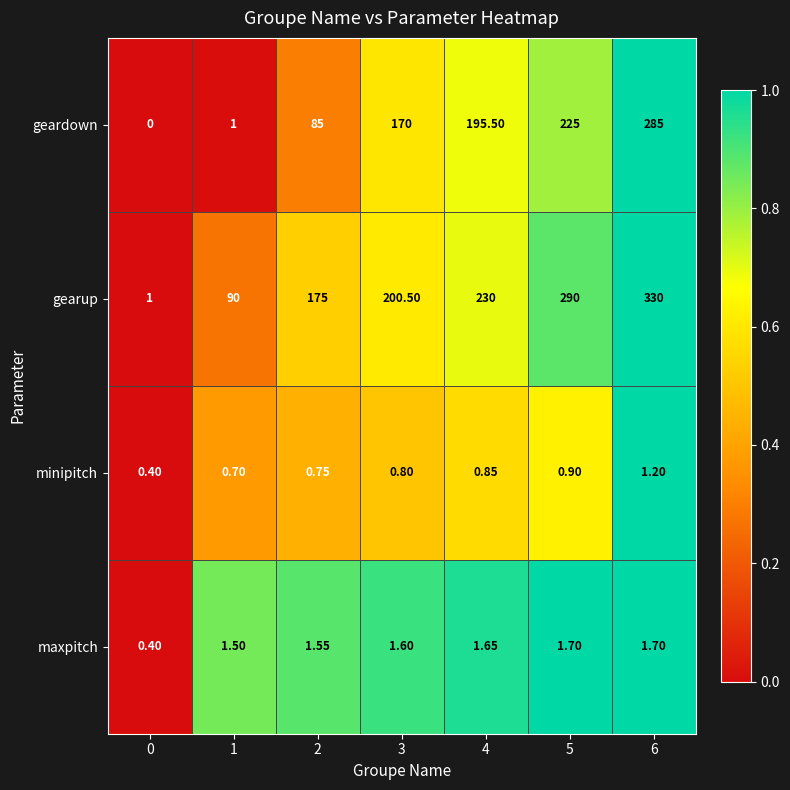

Is the value of gearup at 4 greater than the value of minipitch at 3?

Yes